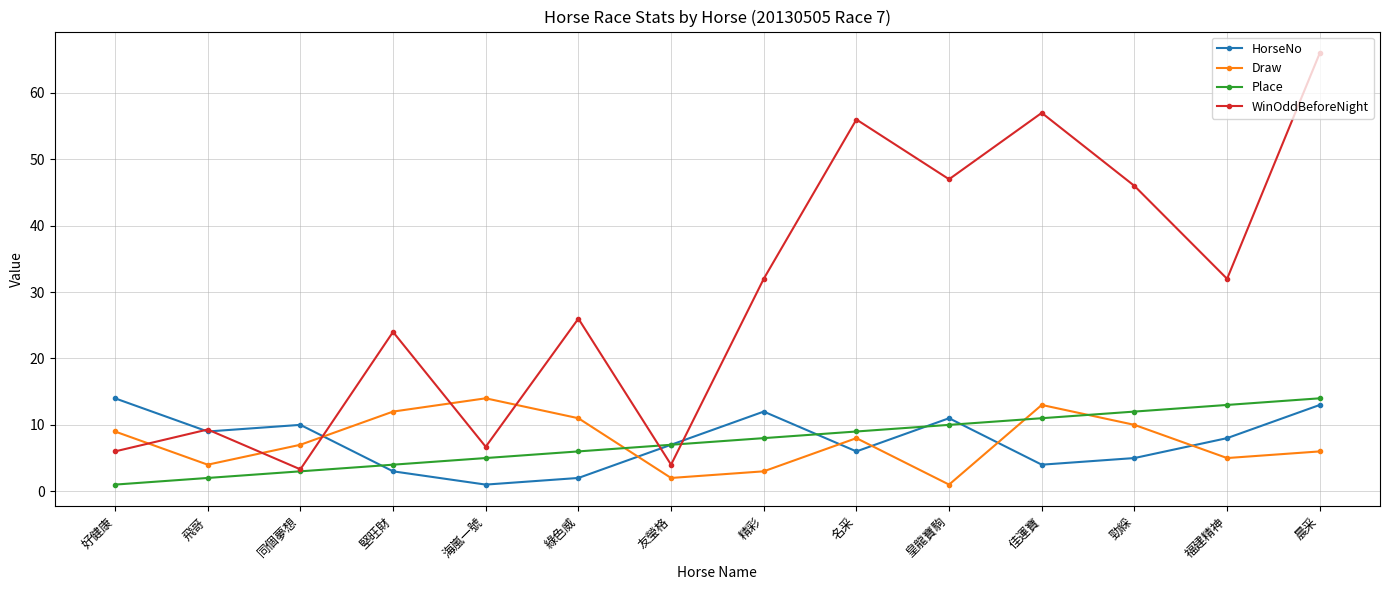

Reading left to right, extract all data points from this chart.

HorseNo: 14.0	9.0	10.0	3.0	1.0	2.0	7.0	12.0	6.0	11.0	4.0	5.0	8.0	13.0
Draw: 9.0	4.0	7.0	12.0	14.0	11.0	2.0	3.0	8.0	1.0	13.0	10.0	5.0	6.0
Place: 1.0	2.0	3.0	4.0	5.0	6.0	7.0	8.0	9.0	10.0	11.0	12.0	13.0	14.0
WinOddBeforeNight: 6.0	9.3	3.3	24.0	6.7	26.0	4.0	32.0	56.0	47.0	57.0	46.0	32.0	66.0